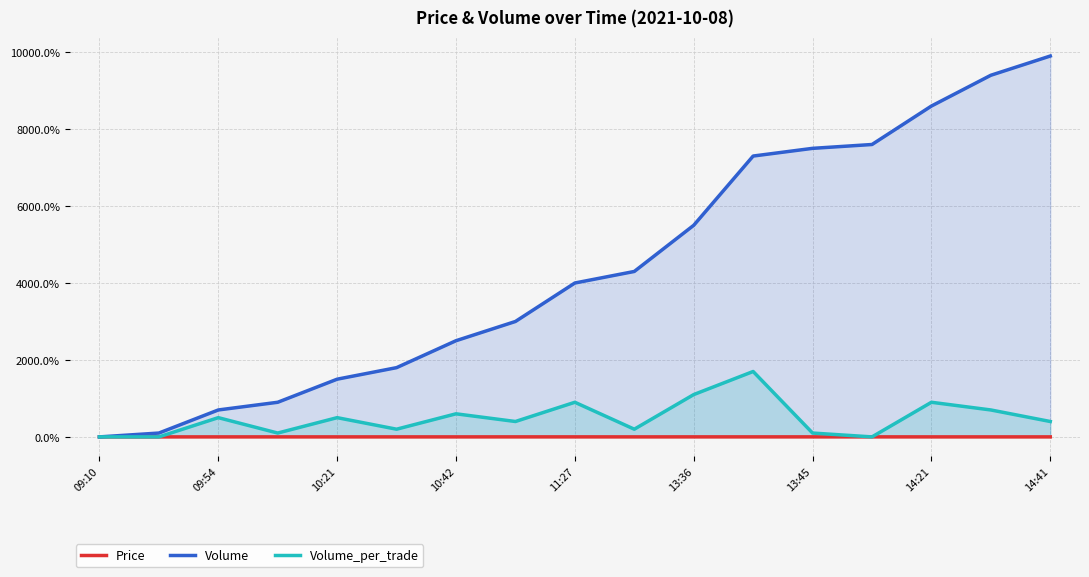

True or false: Volume and Volume_per_trade cross at least once.

False